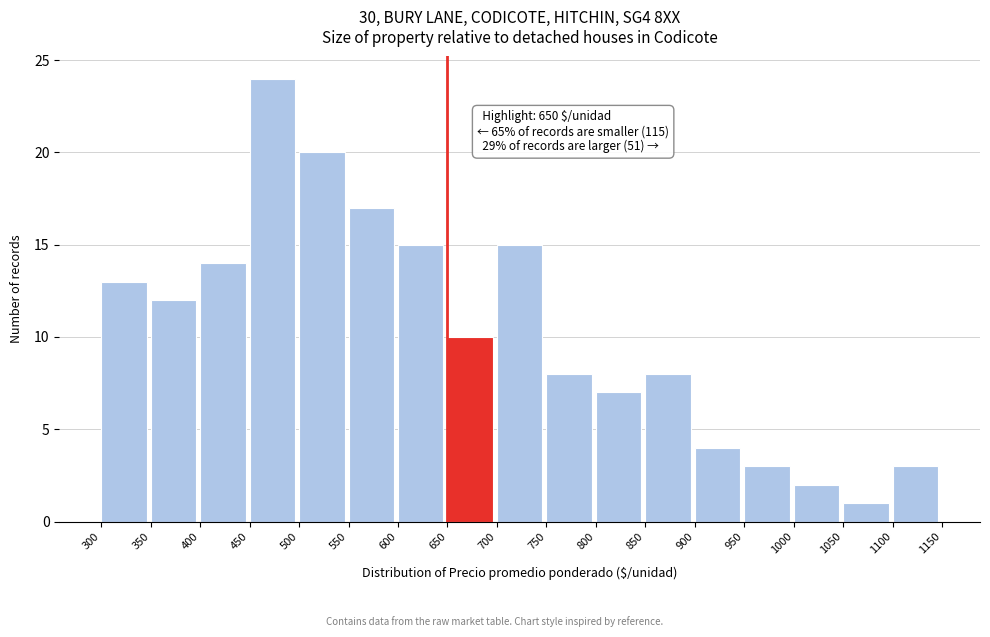

Which range on the x-axis has the tallest bar?

450 to 500